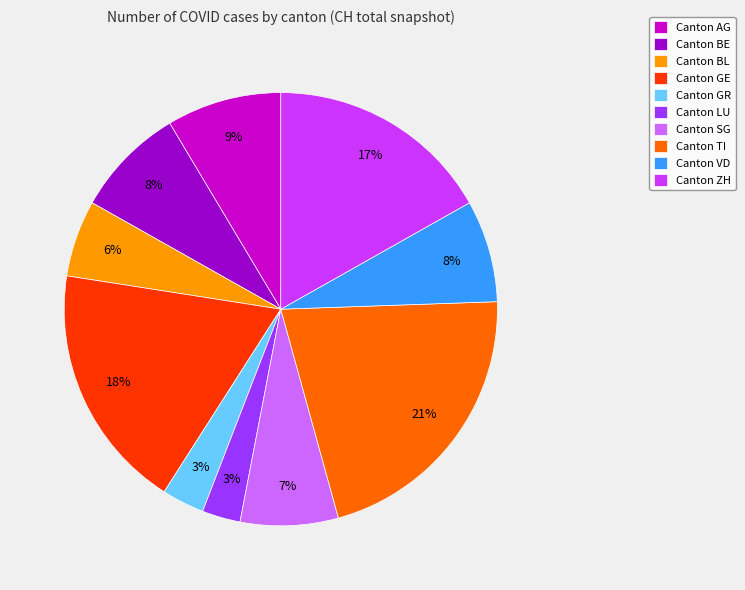

Is it true that Canton ZH is 23% of the pie?

False